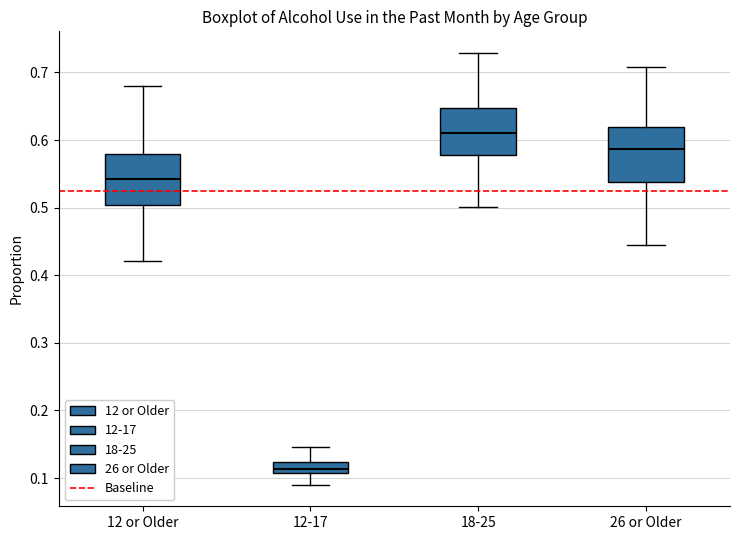

Where does the median line of the box for 12 or Older sit on the y-axis? The values are not printed on the chart, so give them approximately, as read against the axis.

0.54